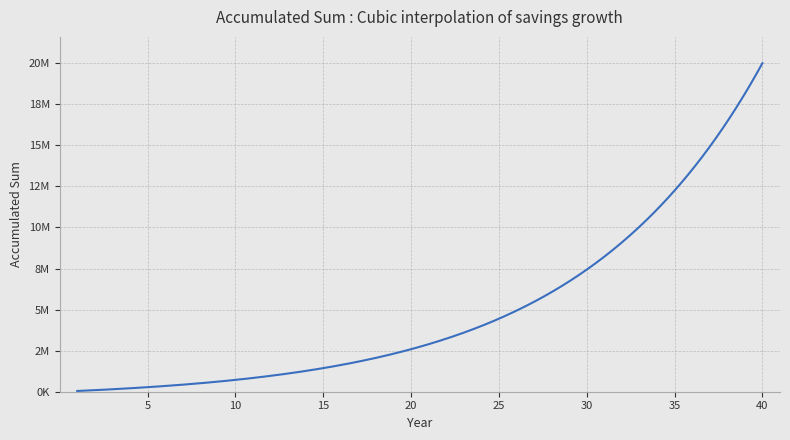

Reading left to right, transcribe all the data shown in this chart.

1=45188.3	2=94895.4	3=149573.2	4=209718.9	5=275879.0	6=348655.2	7=428709.0	8=516768.2	9=613633.3	10=720184.9	11=837391.7	12=966319.2	13=1108139.4	14=1264141.6	15=1435744.1	16=1624506.8	17=1832145.7	18=2060548.6	19=2311791.7	20=2588159.2	21=2892163.4	22=3226568.0	23=3594413.1	24=3999042.7	25=4444135.3	26=4933737.1	27=5472299.1	28=6064717.3	29=6716377.3	30=7433203.3	31=8221711.9	32=9089071.4	33=10043166.8	34=11092671.8	35=12247127.3	36=13517028.3	37=14913919.4	38=16450499.7	39=18140737.9	40=20000000.0